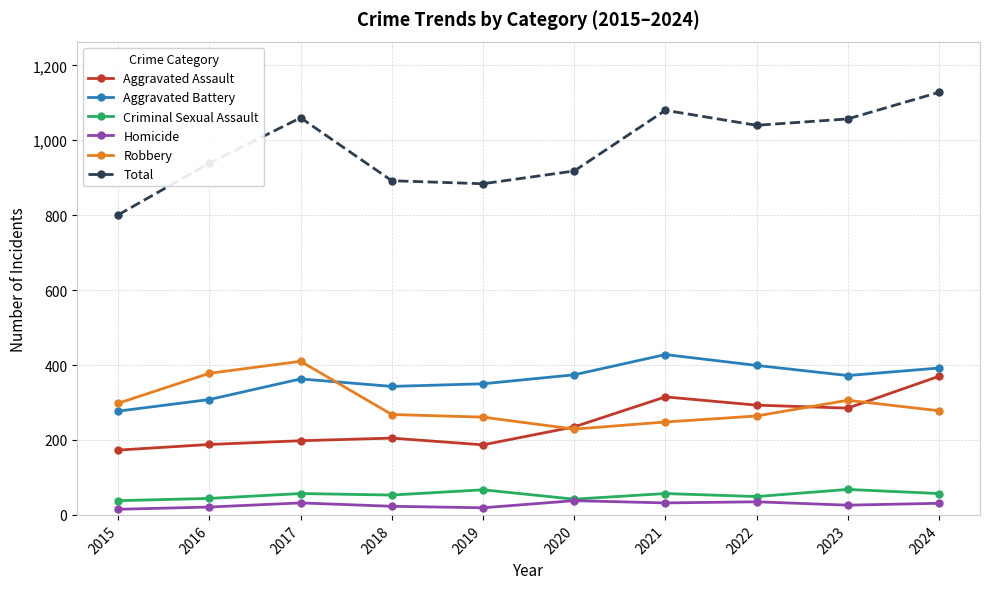

Which series has the largest total across all categories?

Total